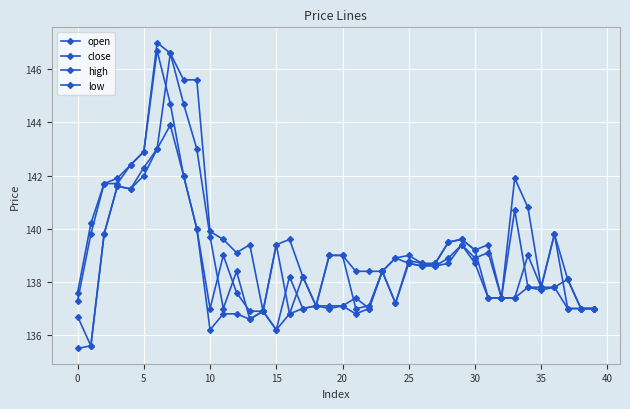

Is this an area chart (filled region under the line)?

No